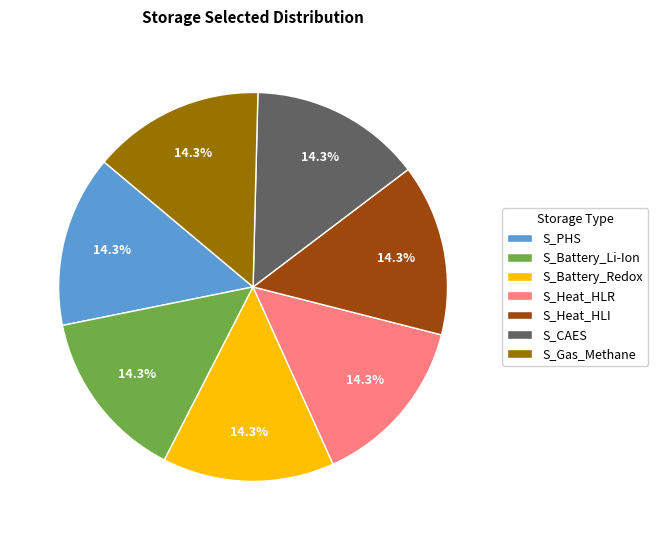

Approximately how many times larger is the value at S_Battery_Li-Ion compared to S_Heat_HLR?

1.0